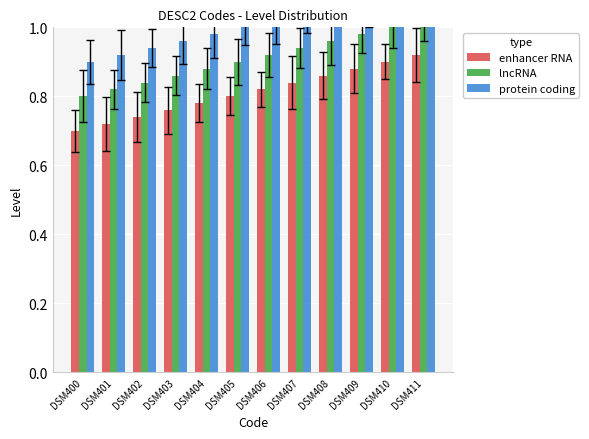

Is it true that protein coding equals 0.4 at DSM409?

False